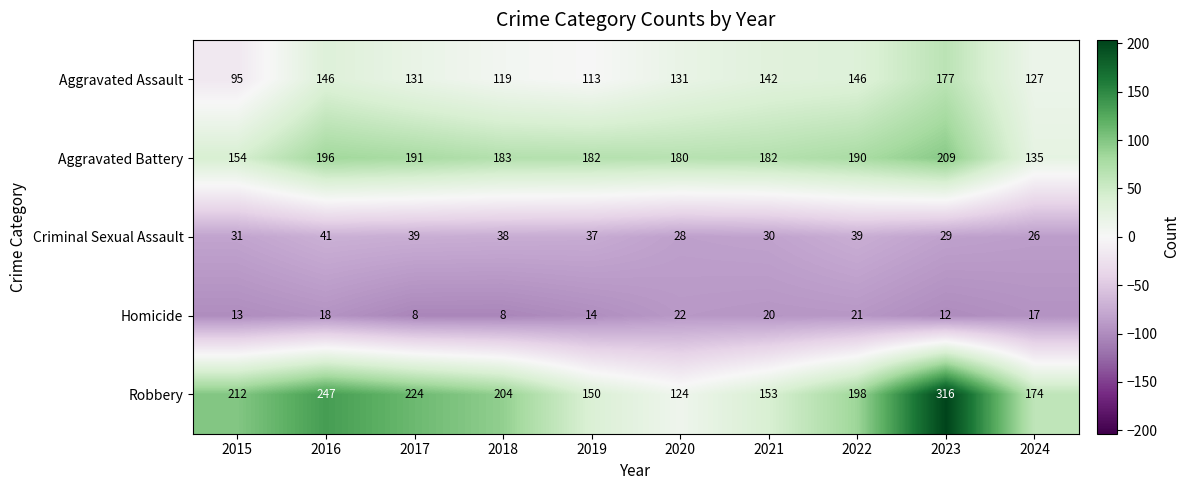

At which category is the sum across all series the highest?

2023